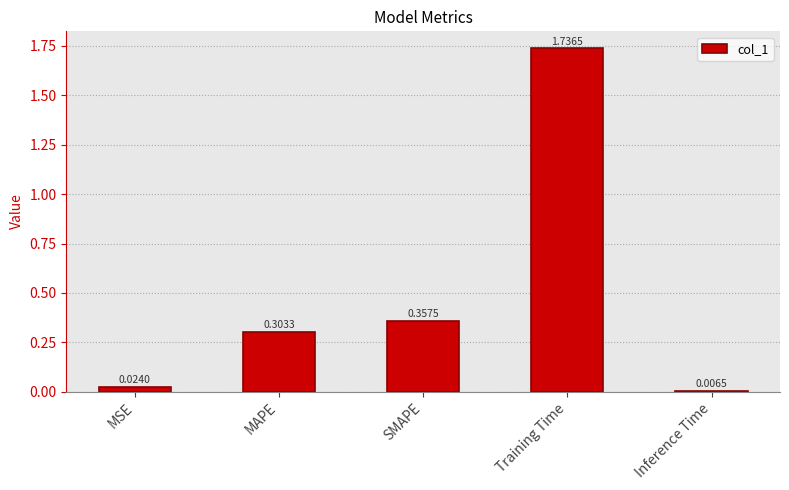

What is the sum of all values?

2.4